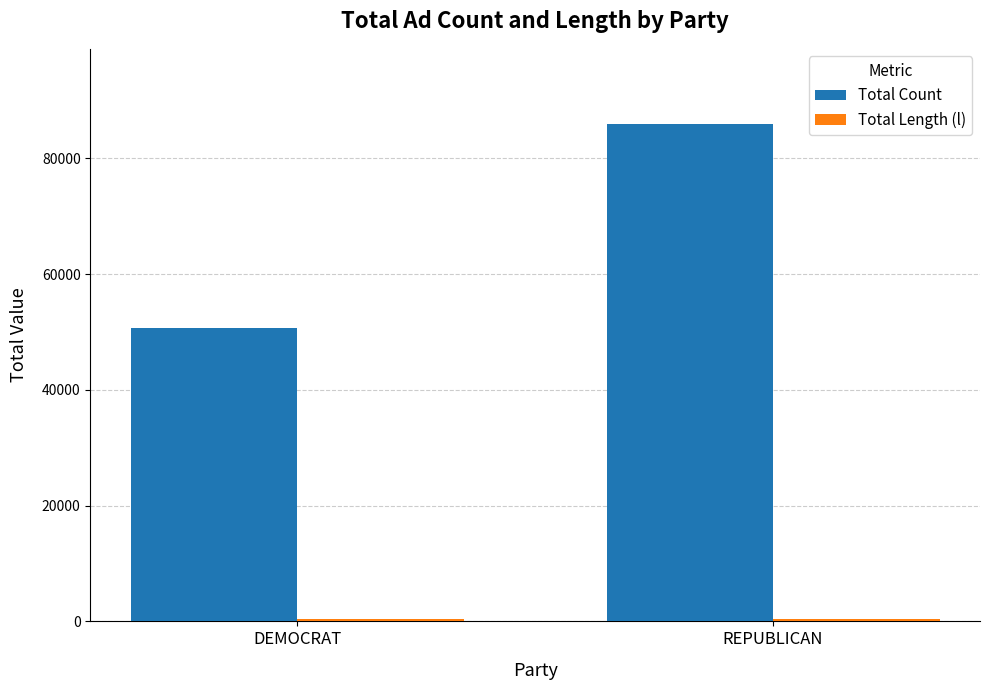

Which series changed the most between DEMOCRAT and REPUBLICAN?

Total Count